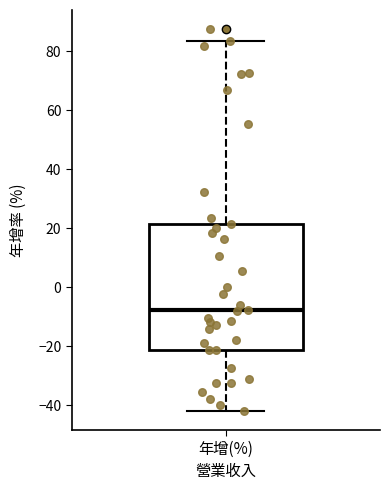

Transcribe this box plot: give where the median line is, the range the box spans, and where the two whiskers end, as read against the y-axis. The values are not printed on the chart, so give them approximately, as read against the axis.

median -8, box -22 to 22, whiskers -42 to 84